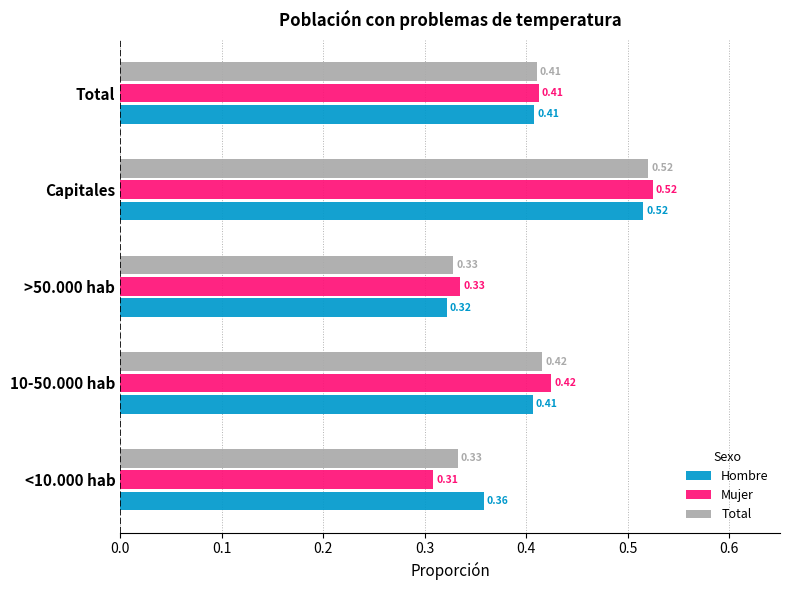

At which category is the sum across all series the highest?

Capitales